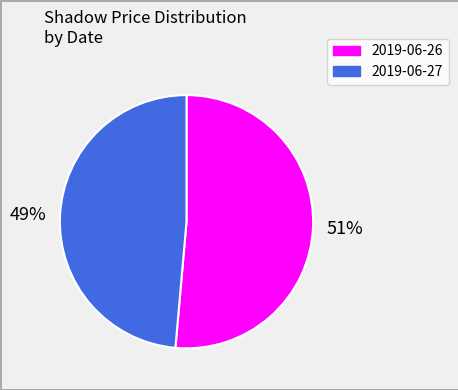

To the nearest percent, what is the average slice percentage?

50%